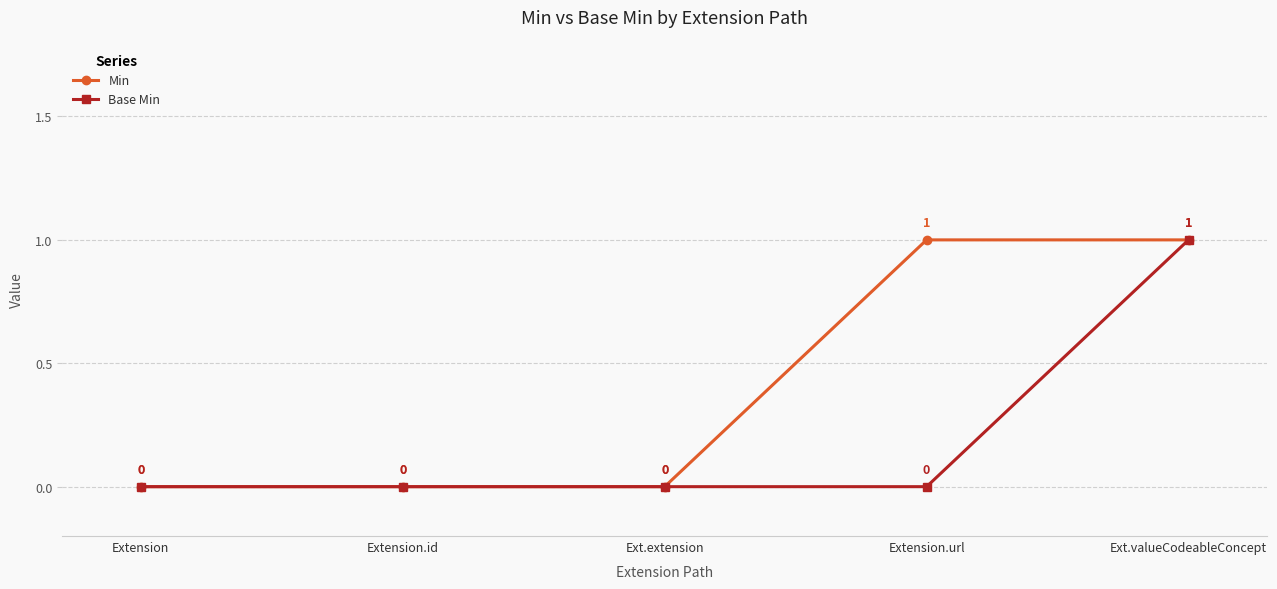

Count the Base Min values in the range 0 to 1.

5